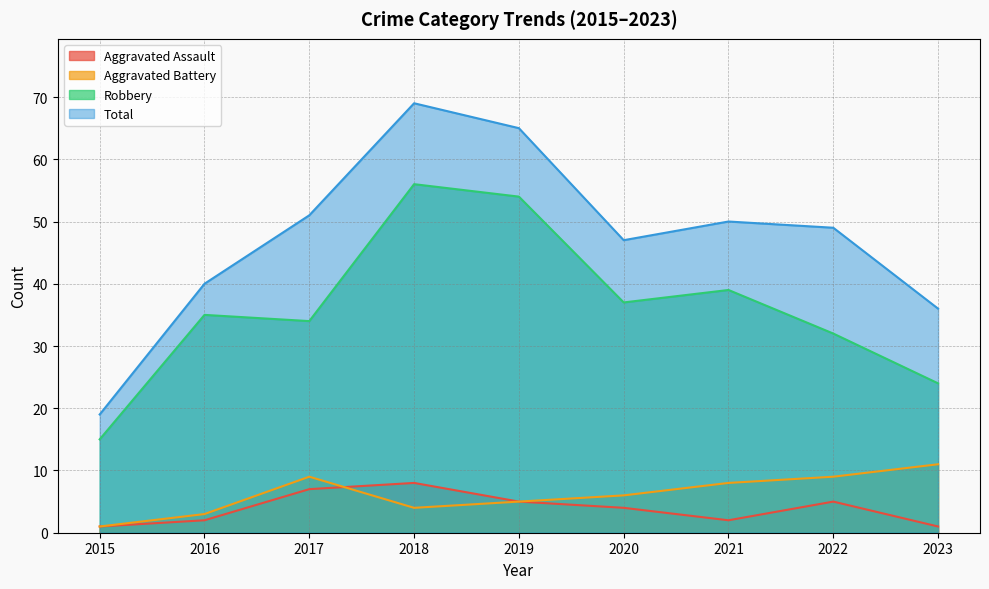

How many interior local valleys does the Total series have?

1